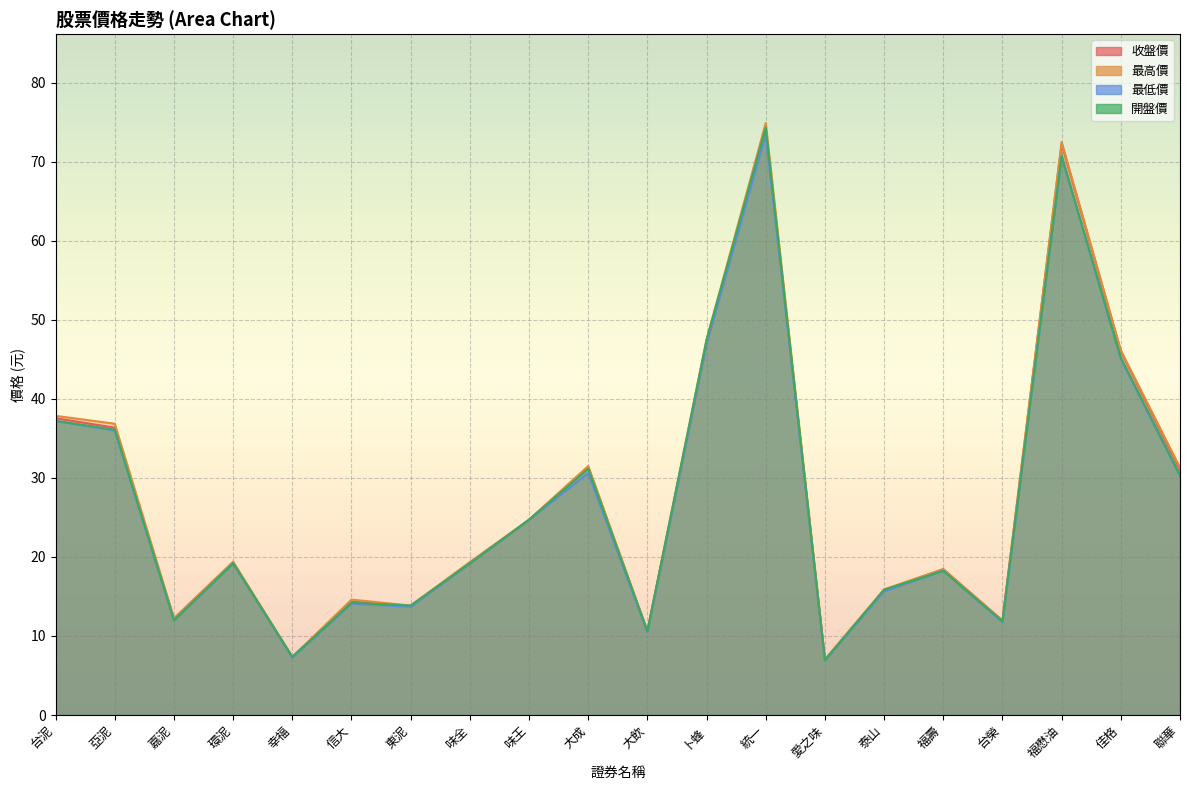

Reading left to right, list all the values displayed in this chart.

收盤價: 37.5	36.4	12.2	19.2	7.3	14.3	13.8	19.2	24.7	31.4	10.6	47.0	74.1	7.0	15.8	18.4	11.9	72.3	46.0	31.0
最高價: 37.9	36.9	12.2	19.4	7.3	14.6	13.8	19.4	24.7	31.5	10.6	47.5	74.9	7.0	15.9	18.4	11.9	72.5	46.1	31.3
最低價: 37.2	36.0	11.9	19.2	7.3	14.1	13.7	19.1	24.7	30.6	10.5	47.0	73.5	6.9	15.7	18.2	11.8	70.7	45.0	30.2
開盤價: 37.2	36.1	12.0	19.2	7.3	14.2	13.8	19.2	24.7	31.1	10.6	47.5	74.3	6.9	15.8	18.2	11.8	70.7	45.2	30.4